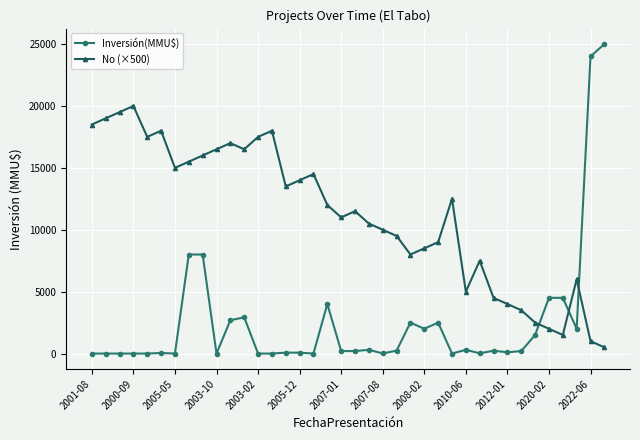

Count the number of categories in the chart.

38